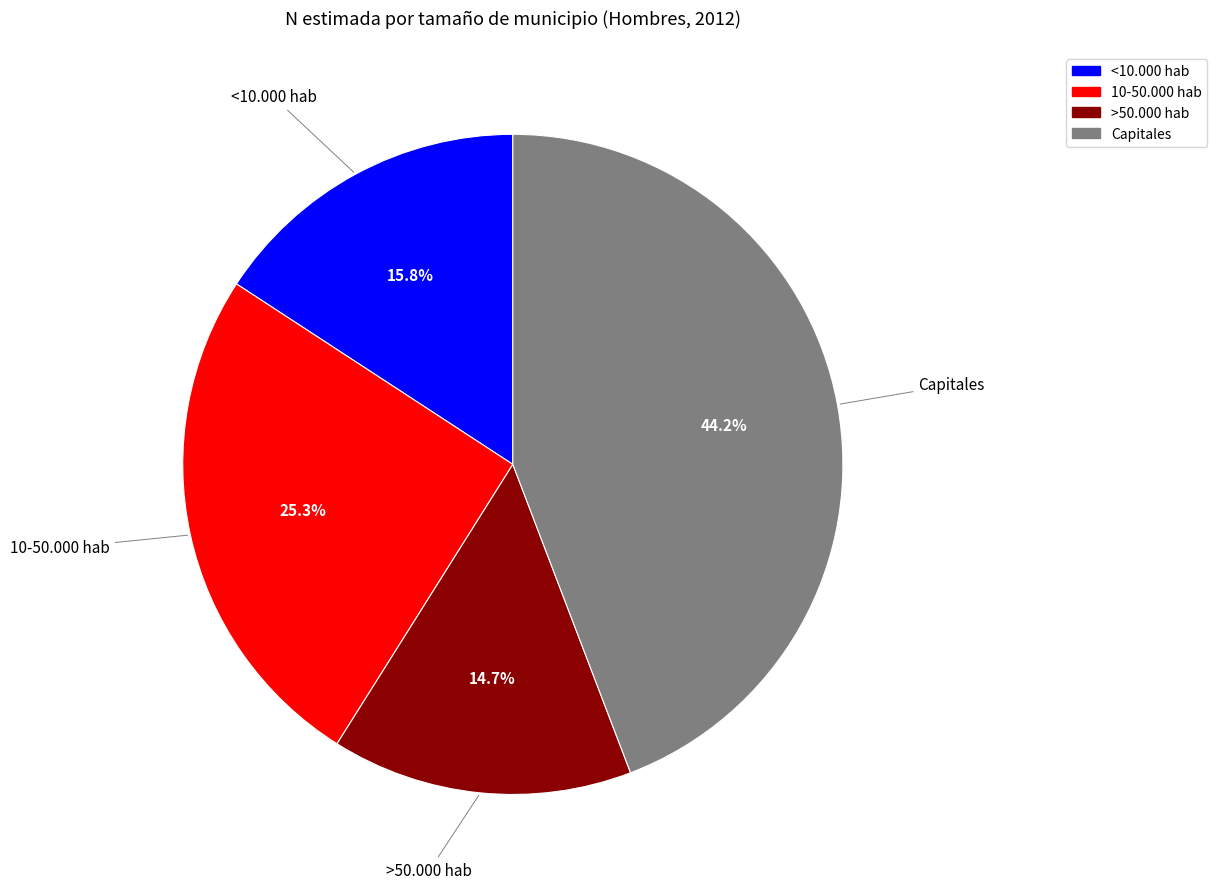

How many slices are in this pie chart?

4